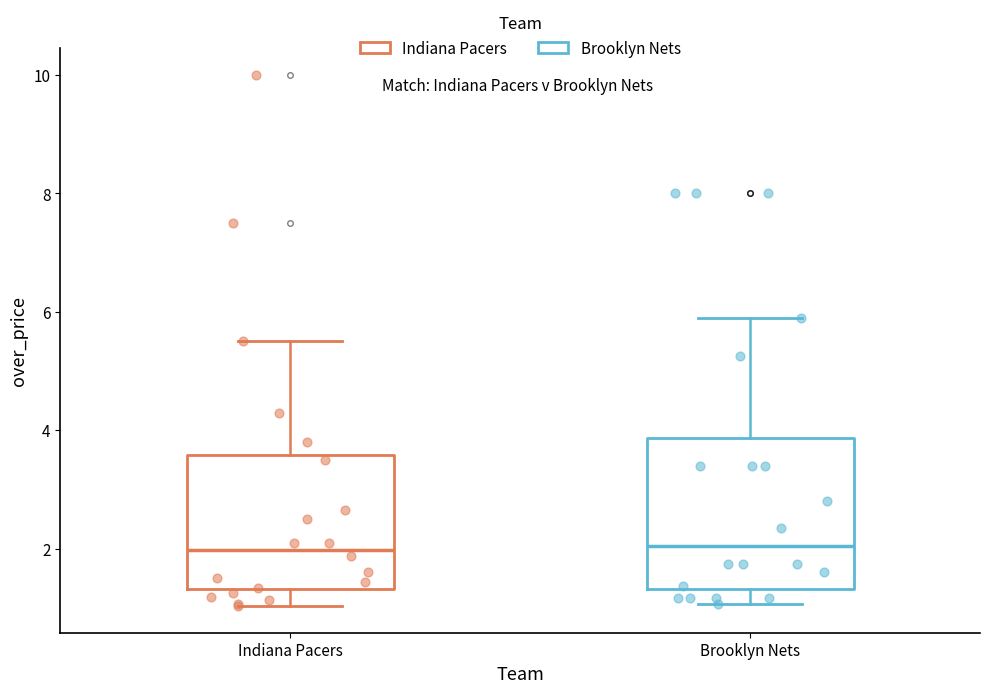

Where does the upper whisker of the box for Indiana Pacers end on the y-axis? The values are not printed on the chart, so give them approximately, as read against the axis.

5.6